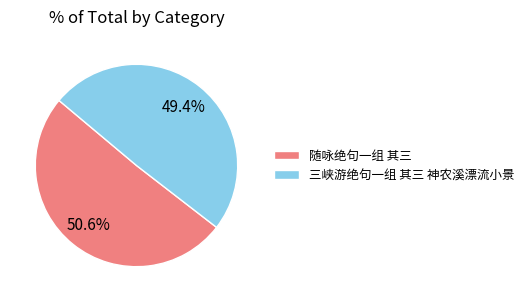

To the nearest percent, what is the combined percentage of 随咏绝句一组 其三 and 三峡游绝句一组 其三 神农溪漂流小景?

100%